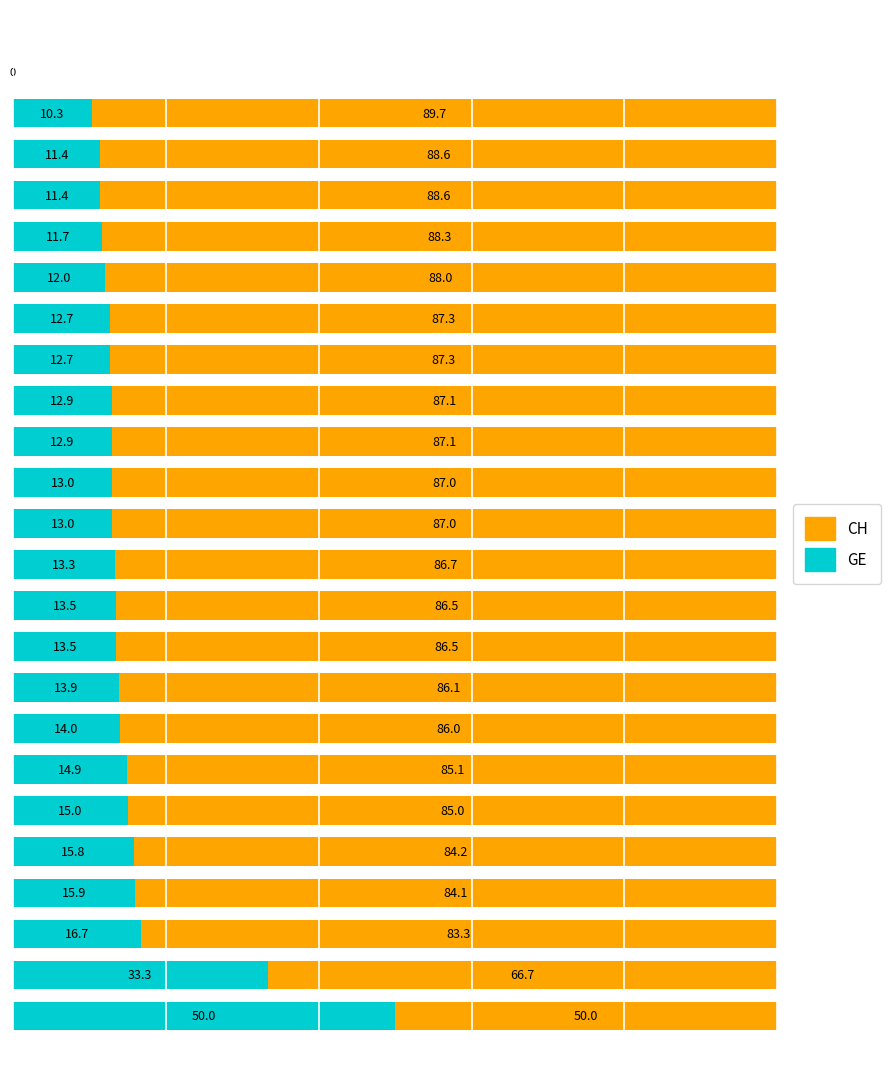

What are all the series names shown in the legend?

CH, GE